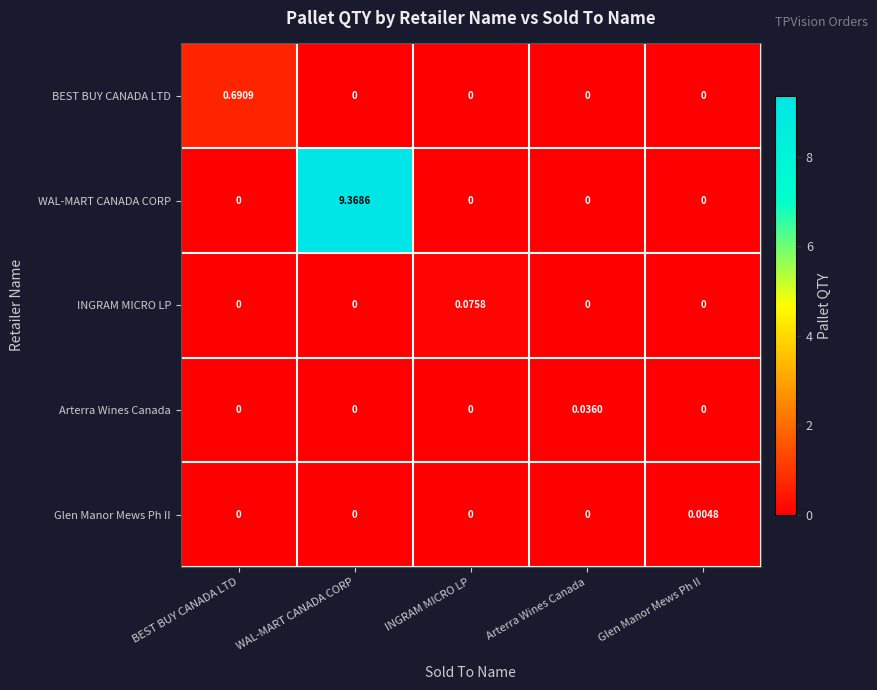

Which series has the widest spread of values?

WAL-MART CANADA CORP